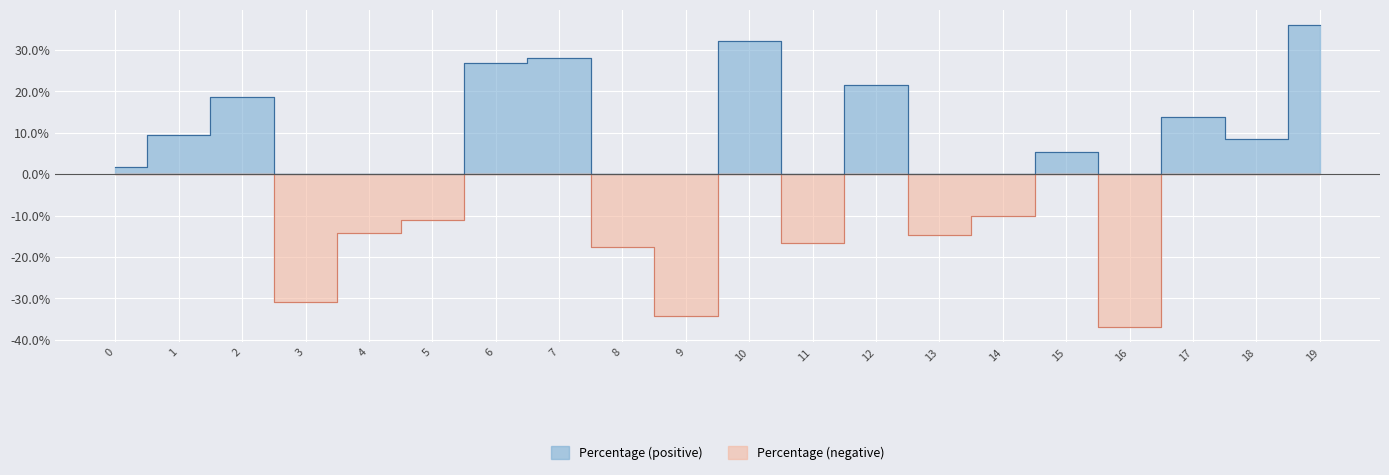

What is the difference between the values at 9 and 6?

0.6